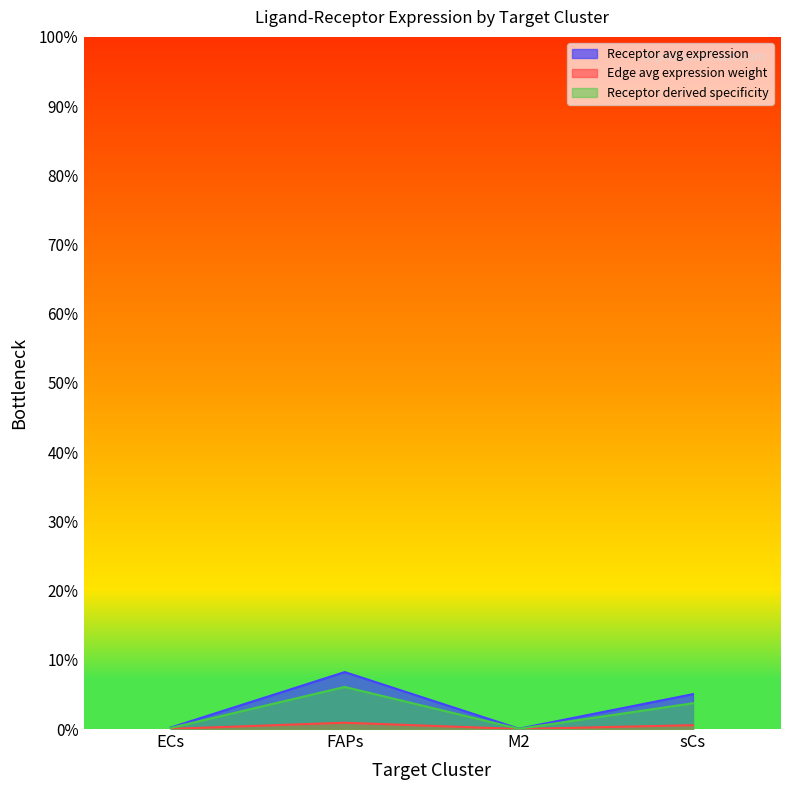

True or false: Receptor total expression value has a value of 50.4 at sCs.

True